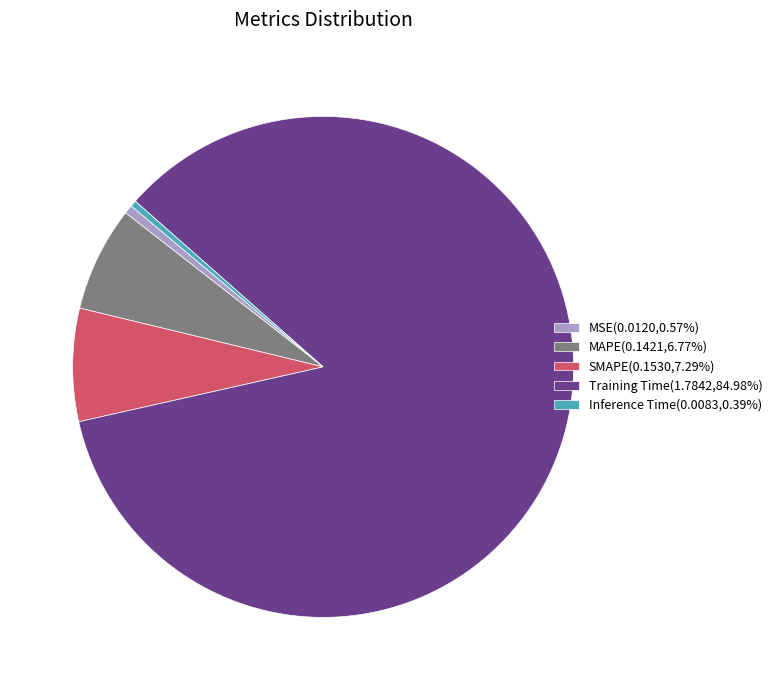

Is Inference Time(0.0083,0.39%) the majority of the pie?

No